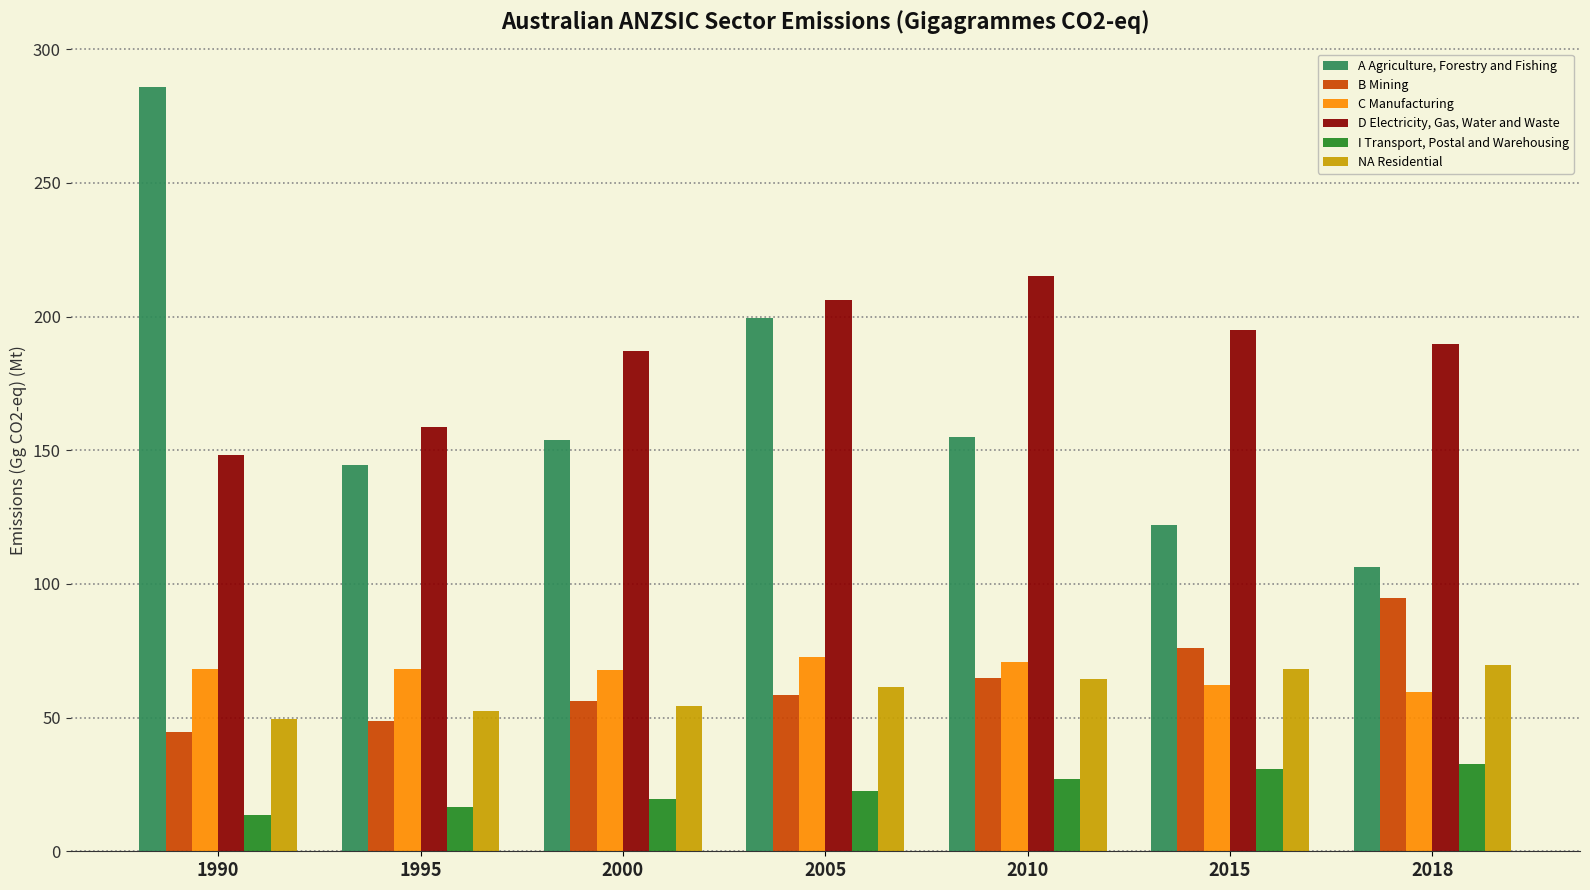

At which label does A Agriculture, Forestry and Fishing reach its peak?

1990